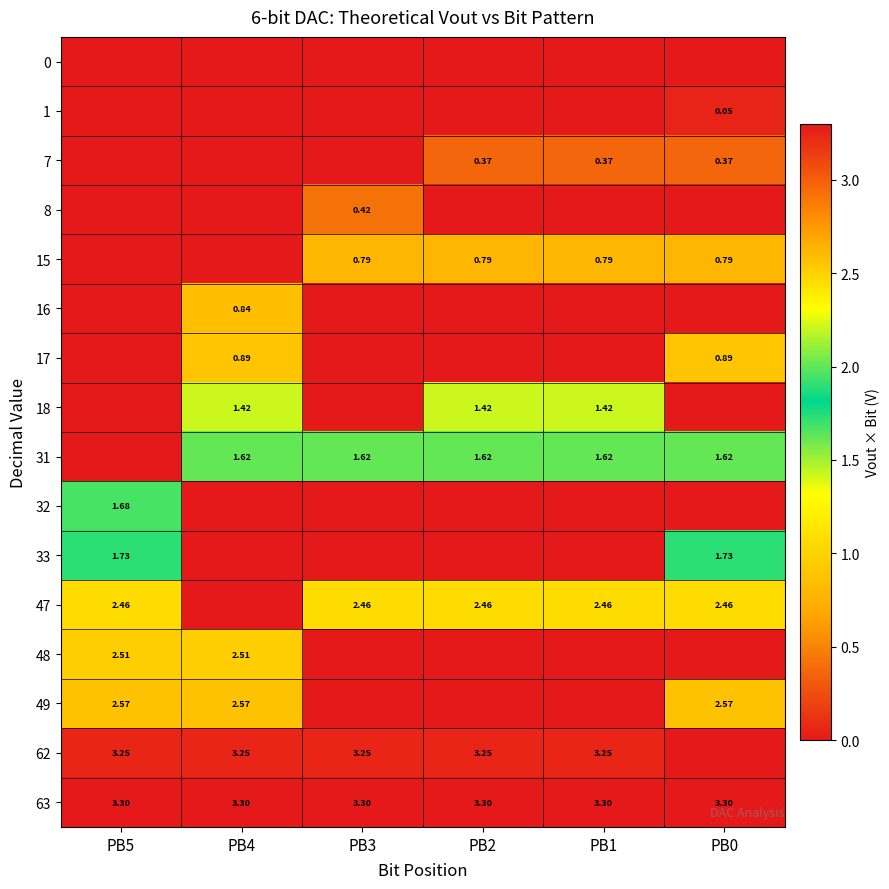

Is the value of 18 at PB1 greater than the value of 31 at PB2?

No